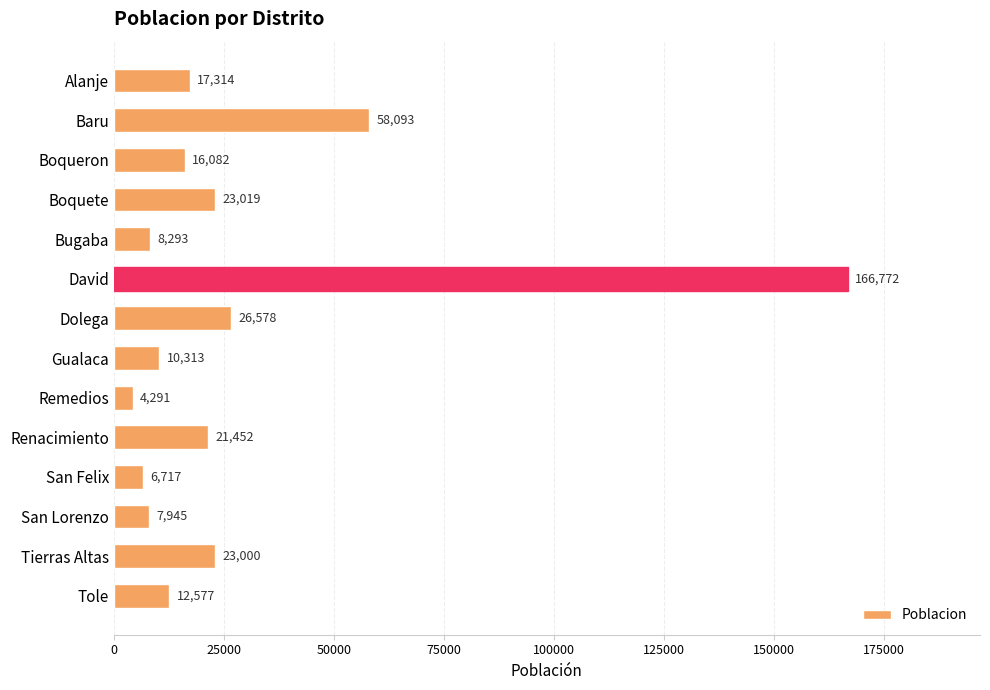

The chart shows a value of 93840 at David. True or false?

False